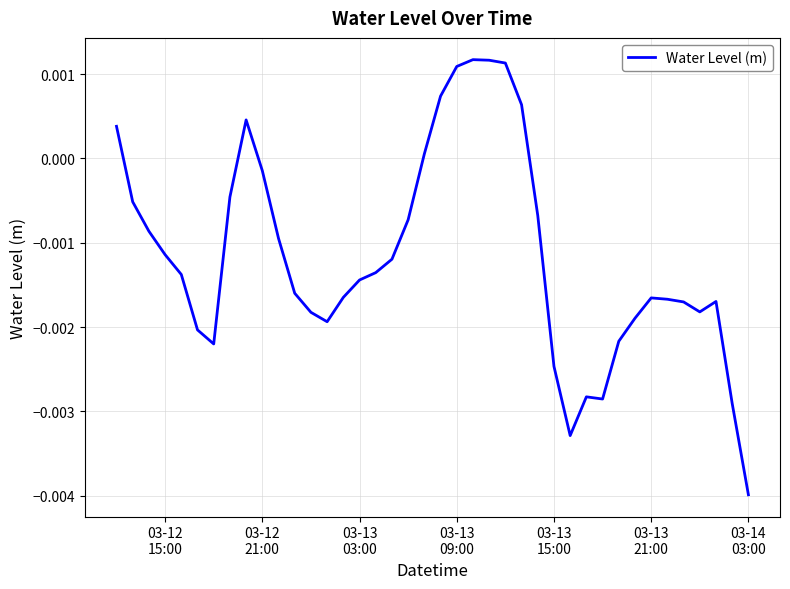

How many values are below zero?

31